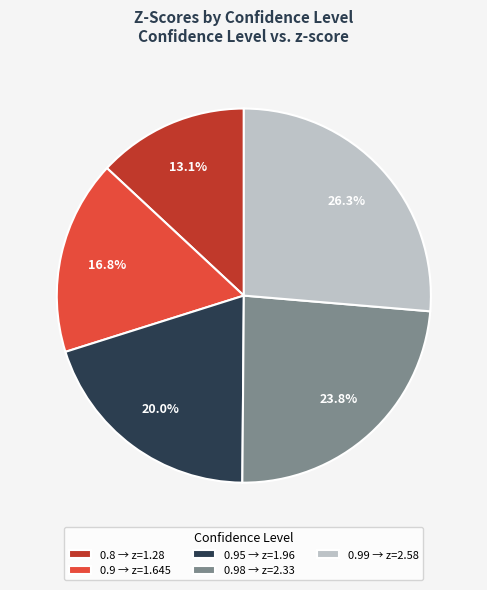

Is there any slice that represents more than half of the pie?

No